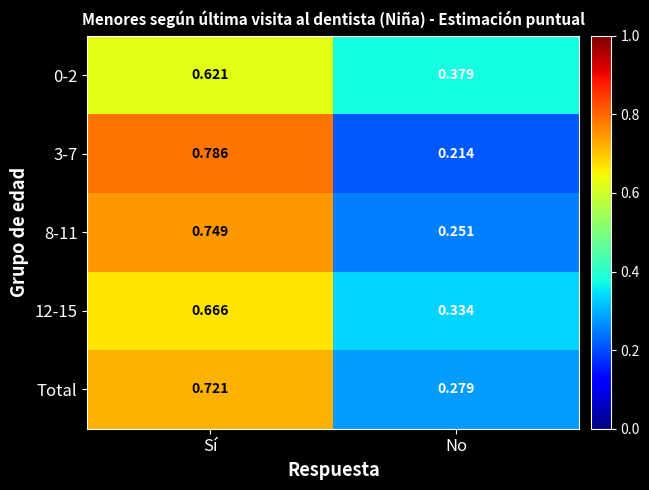

Which category has the highest value in the 12-15 series?

Sí